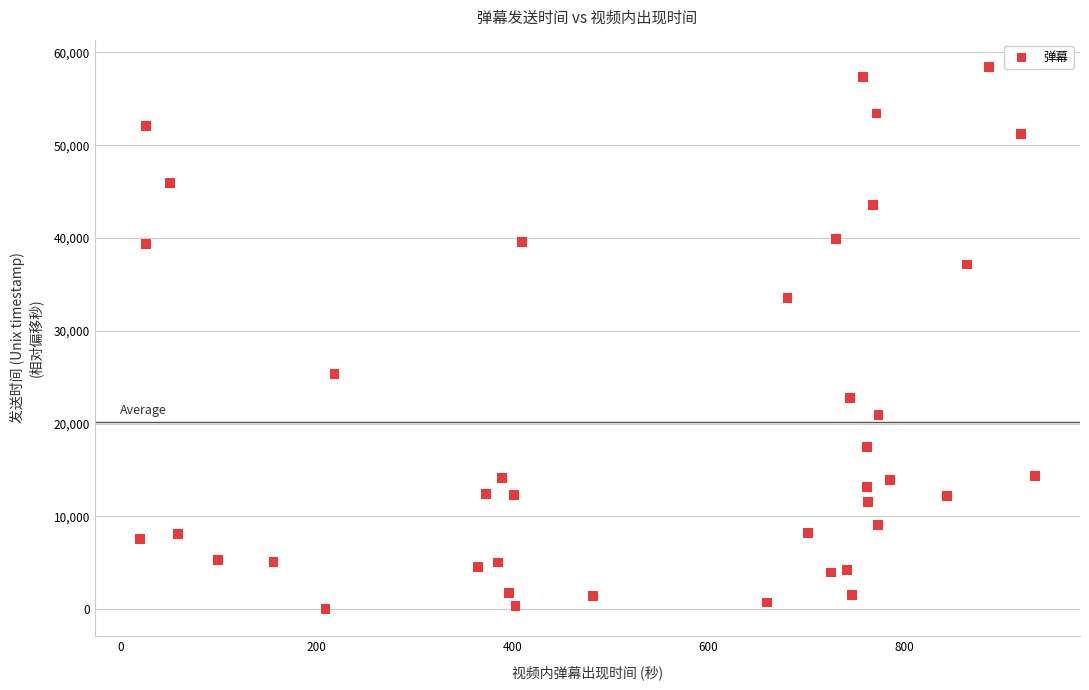

What is the range of Y values (max minus min)?

58450